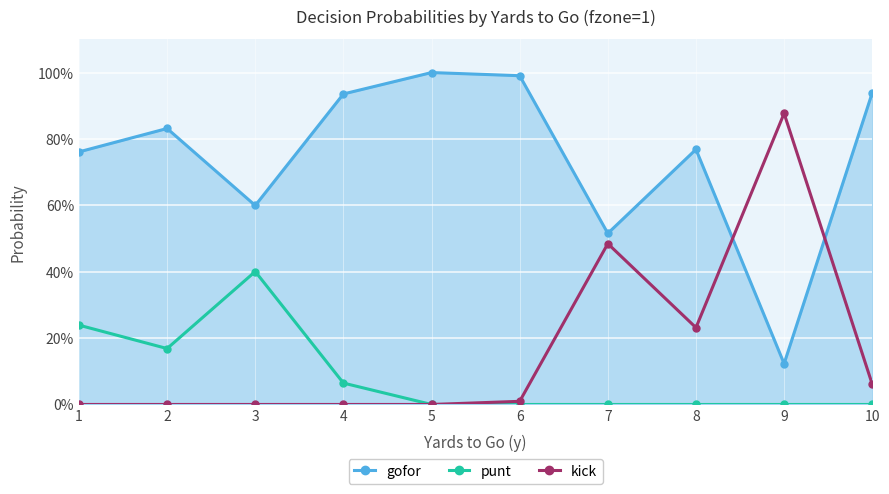

What are all the series names shown in the legend?

gofor, punt, kick